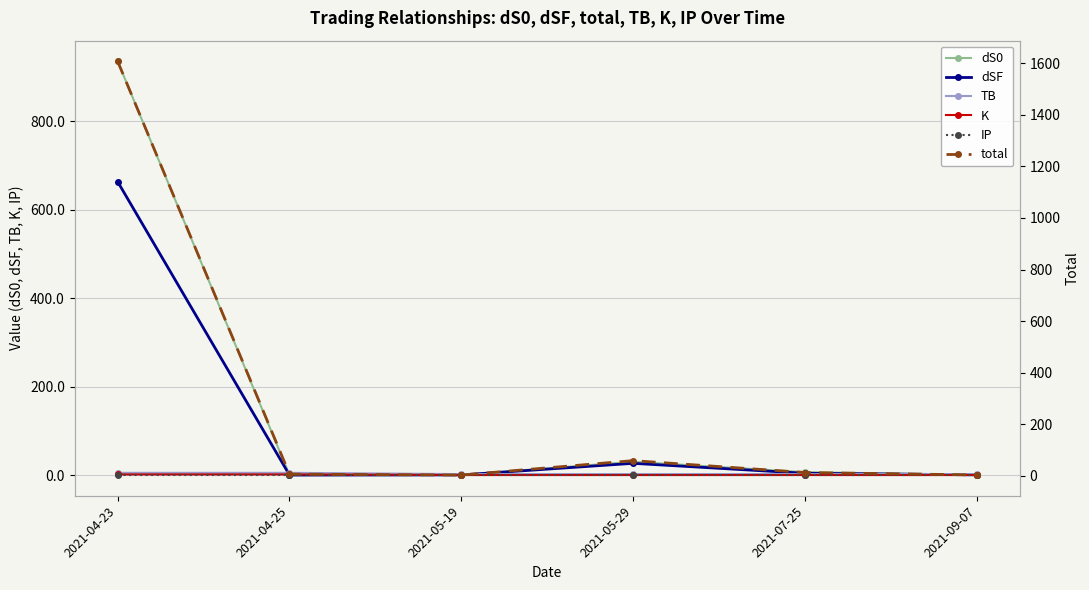

True or false: K and TB intersect in this chart.

False